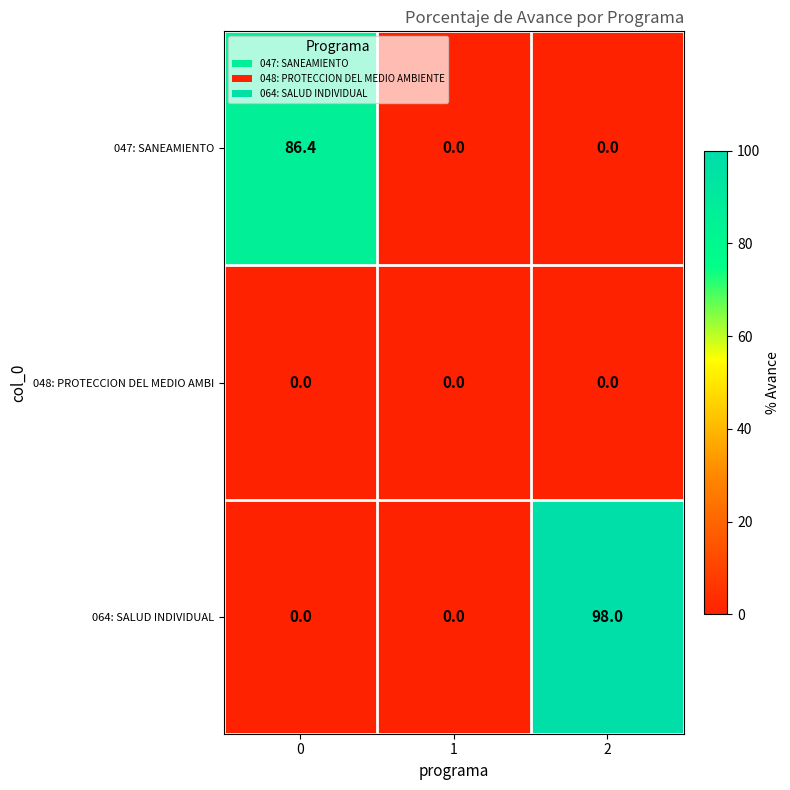

How many series are shown in this chart?

3